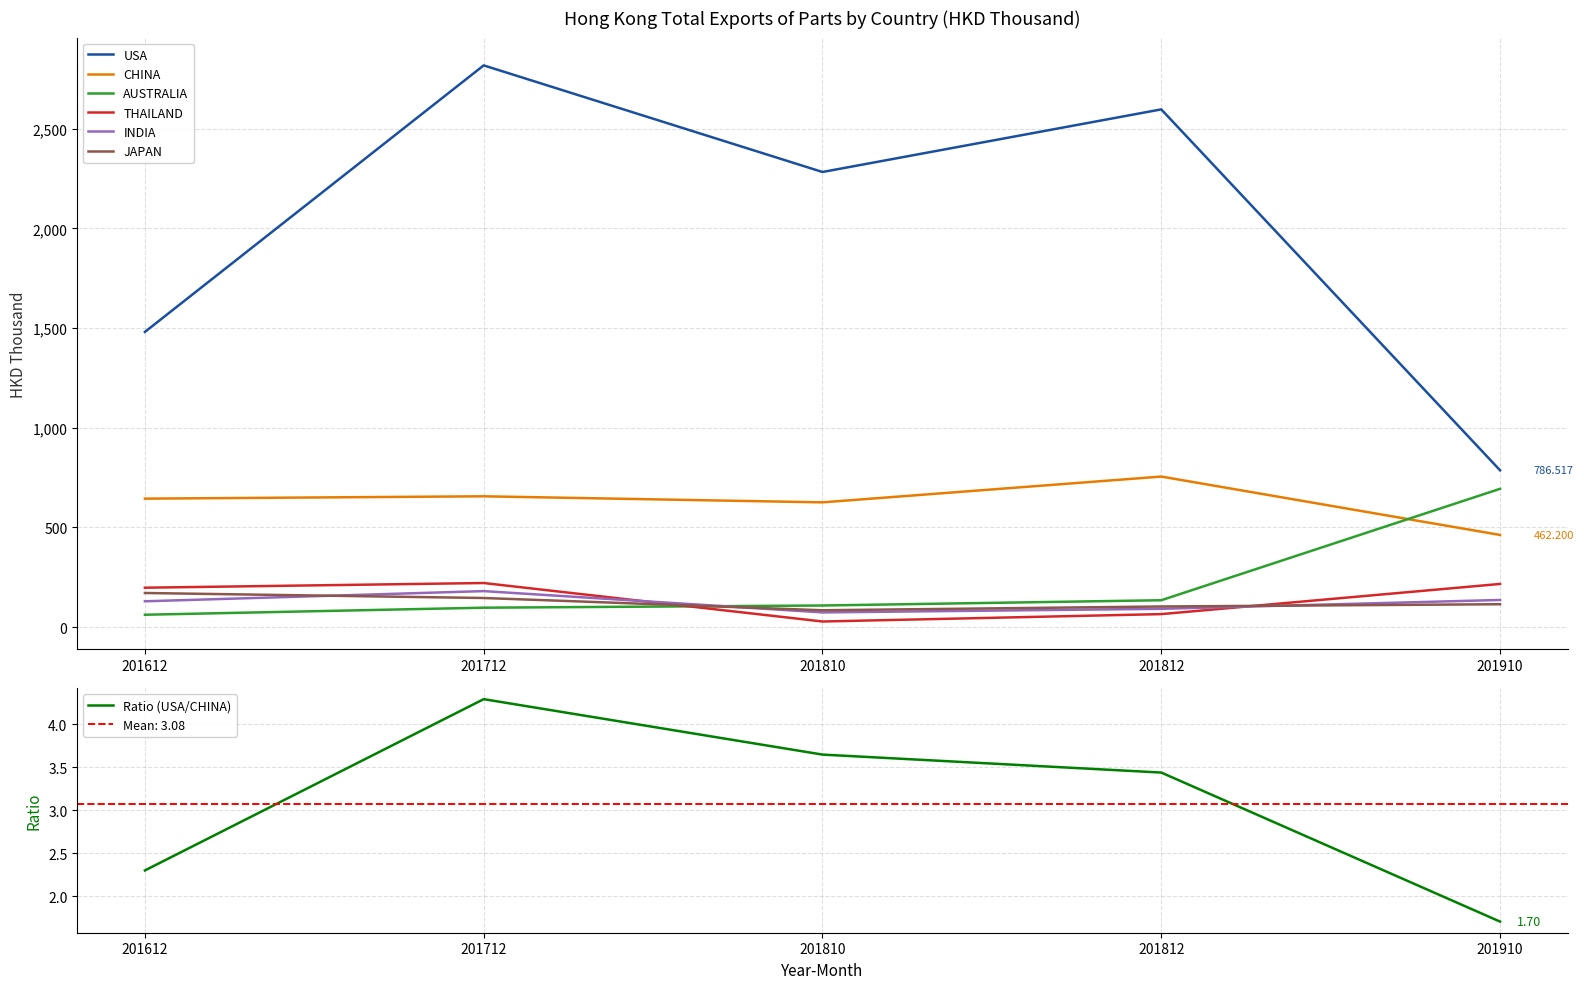

Where is the first local maximum for CHINA?

201712